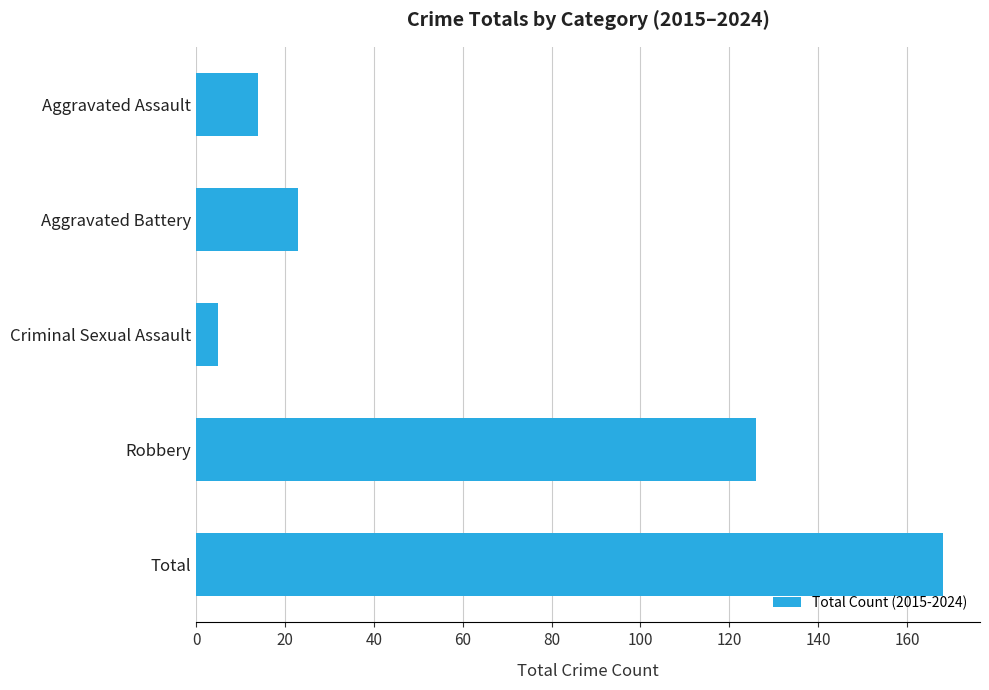

True or false: the data shows 168 at Total.

True